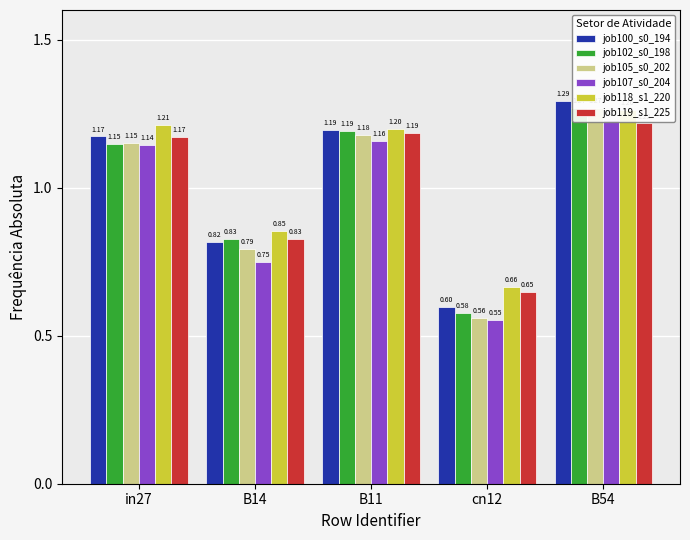

Does the chart contain any negative values?

No